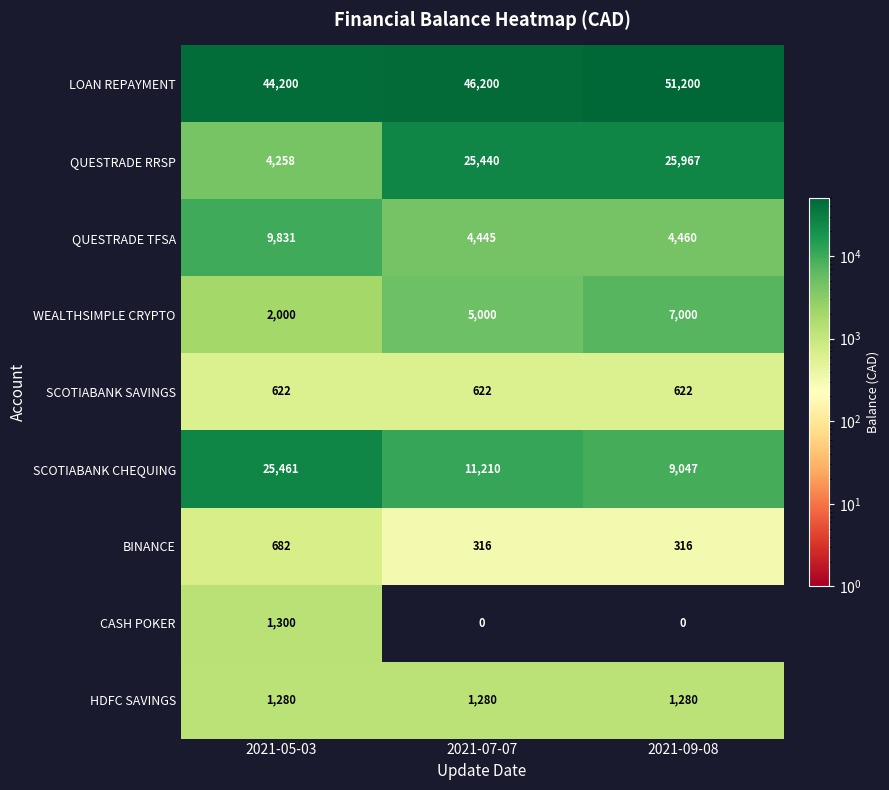

Which series has the largest range (max minus min)?

QUESTRADE RRSP